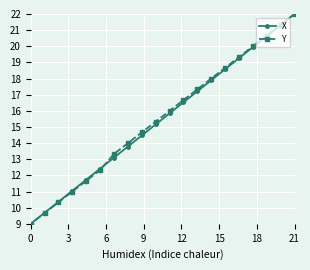

What is the minimum value shown in the chart?

9.0